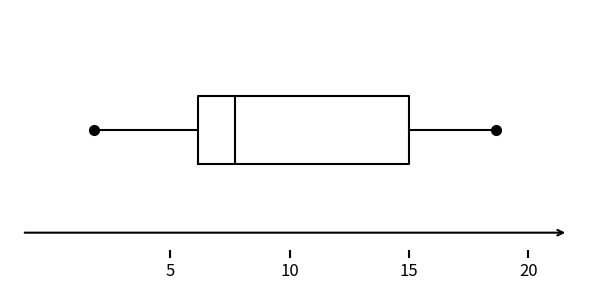

Read this box plot against the x-axis: the position of the median line, the range covered by the box, and the ends of both whiskers. The values are not printed on the chart, so give them approximately, as read against the axis.

median 7.5, box 6.0 to 15.0, whiskers 2.0 to 18.5